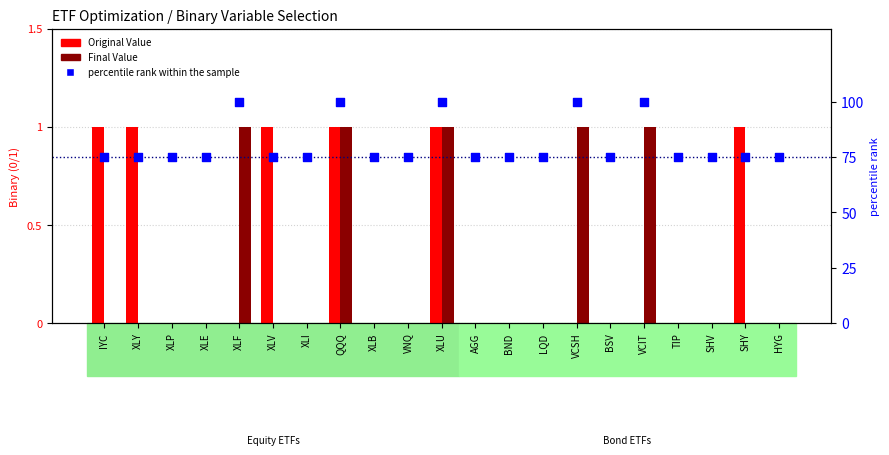

What are all the series names shown in the legend?

Original Value, Final Value, percentile rank within the sample